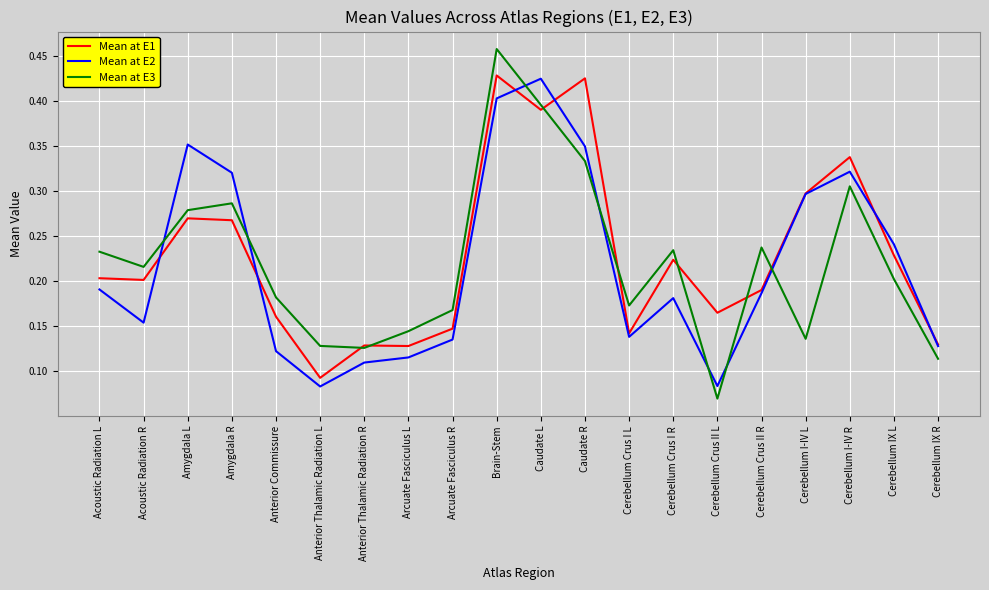

Between Acoustic Radiation L and Cerebellum Crus I L, which series saw the biggest shift?

Mean at E1